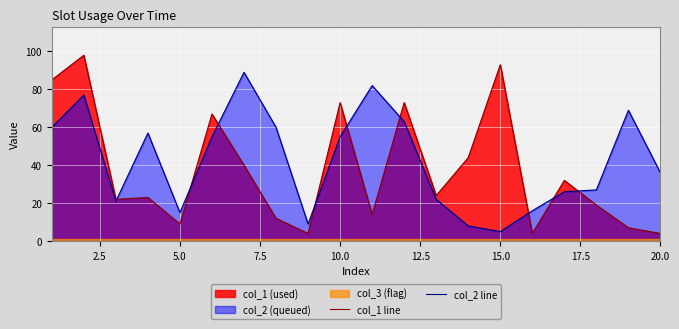

Count the number of categories in the chart.

20